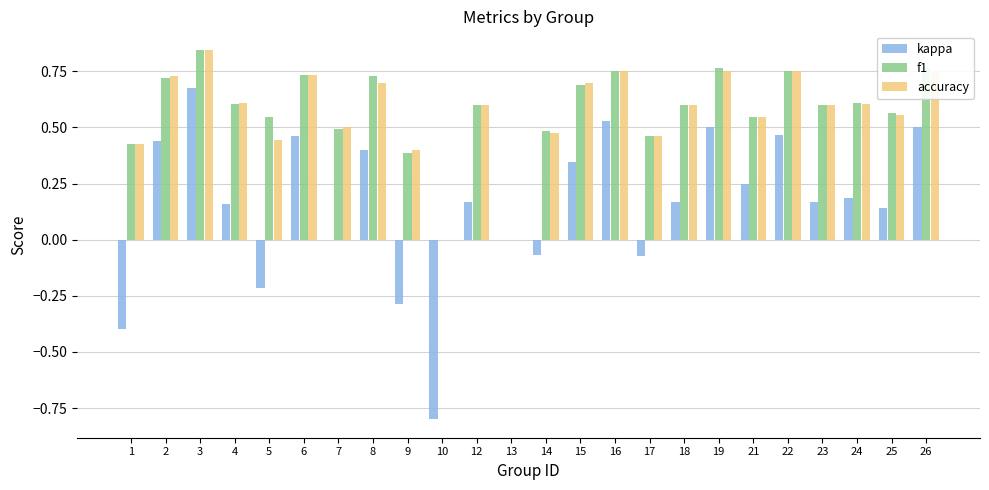

What is the sum of all accuracy values?

13.5